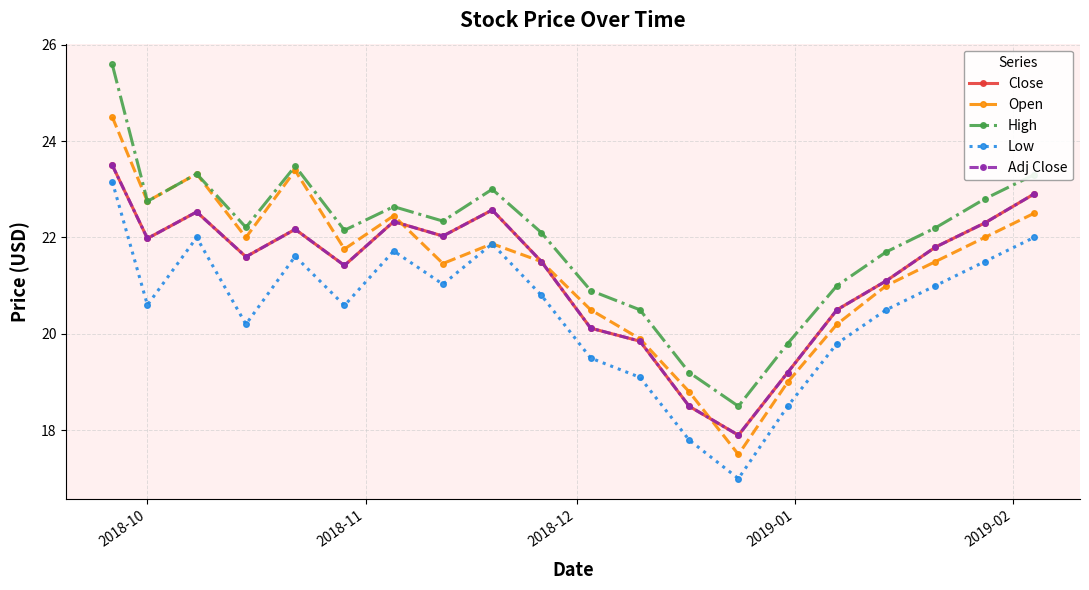

Does the chart have visible grid lines?

Yes